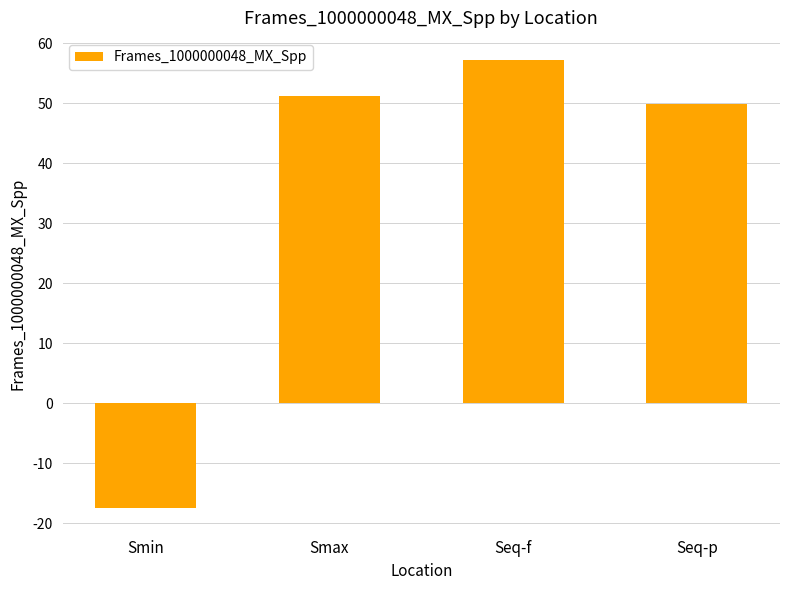

Does the chart contain stacked bars?

No